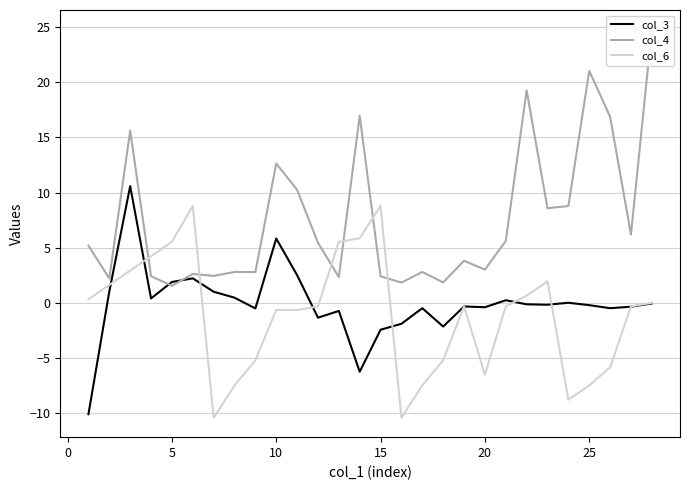

What is the minimum value for col_6?

-10.4